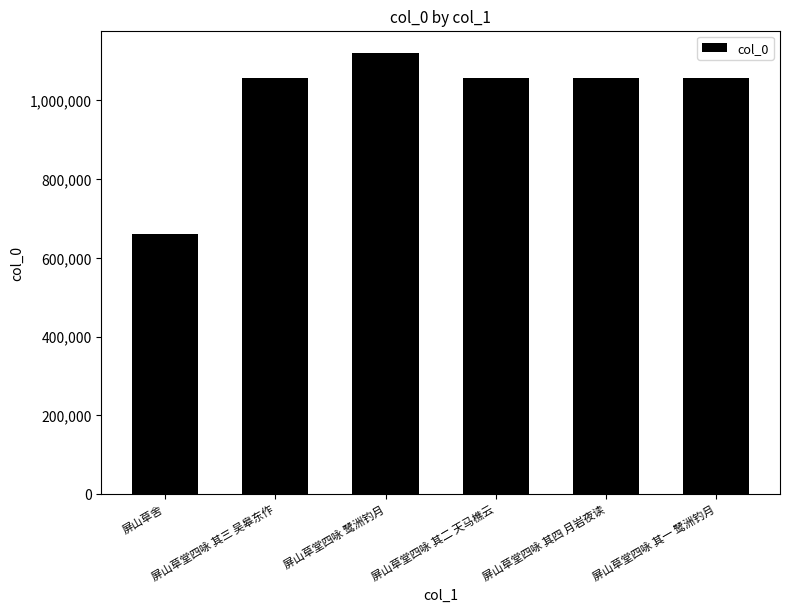

True or false: the data shows 1056338 at 屏山草堂四咏 其三 吴皋东作.

True